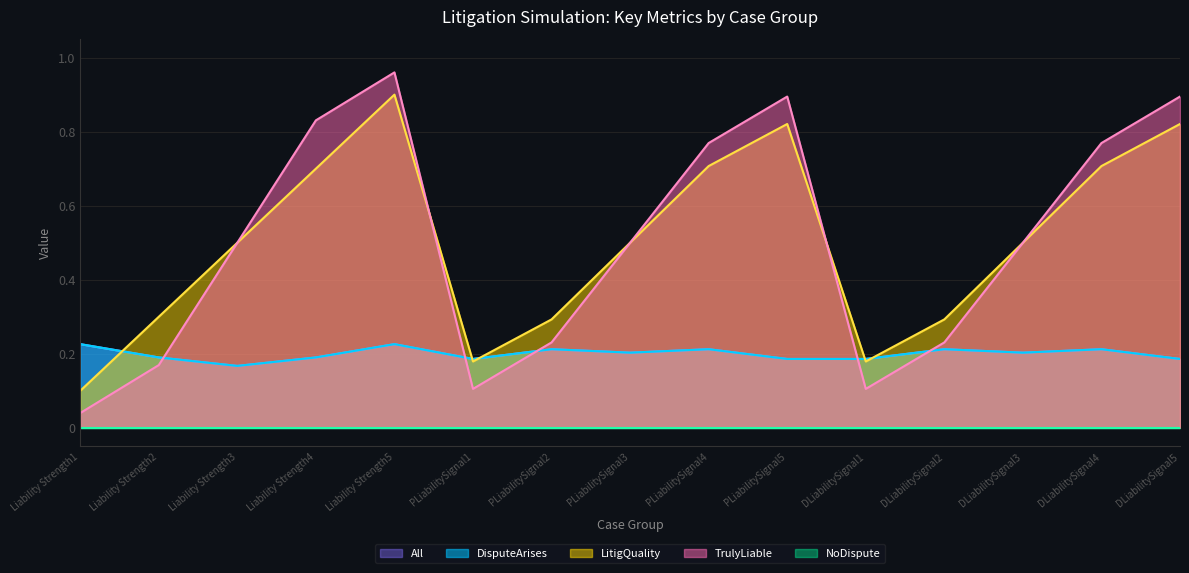

Where is the first local maximum for LitigQuality?

Liability Strength5